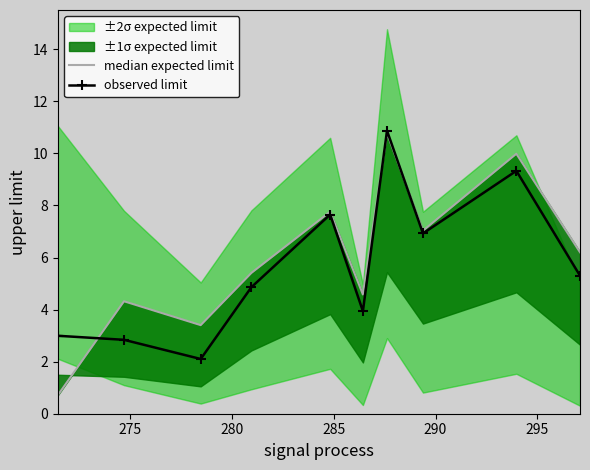

True or false: observed limit has more than 2 interior local peaks.

True